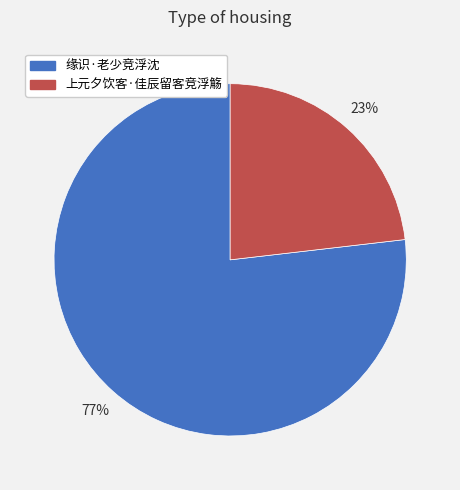

How many segments does this pie chart have?

2